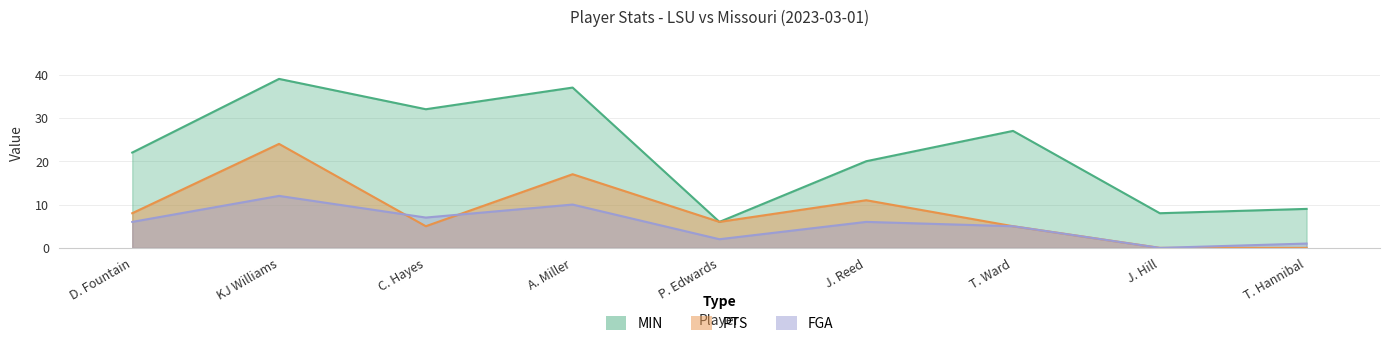

At which category is the sum across all series the highest?

KJ Williams